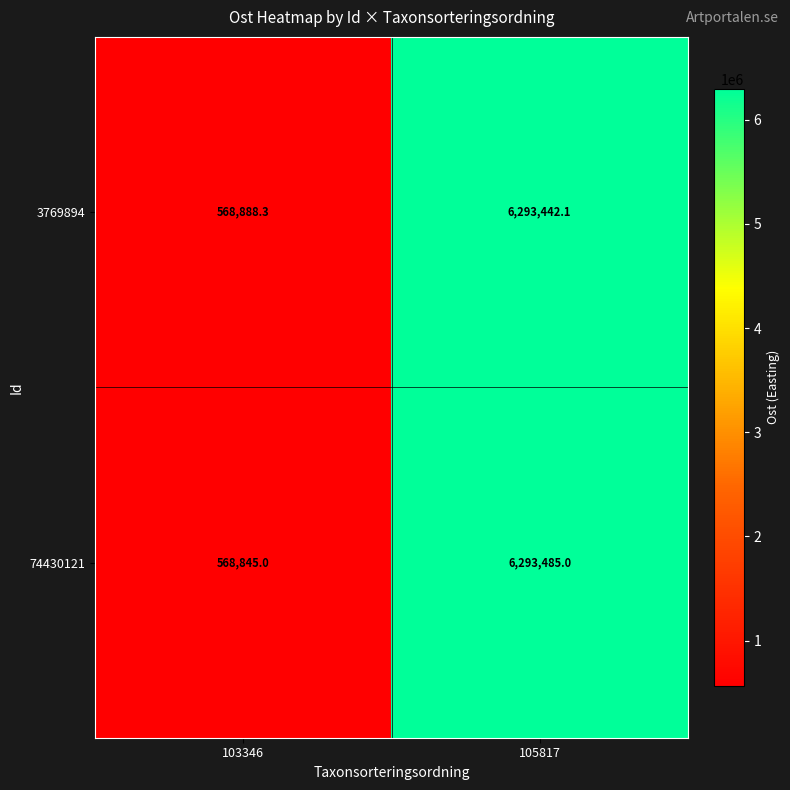

Where is 74430121 nearest to the value 3431165?

103346